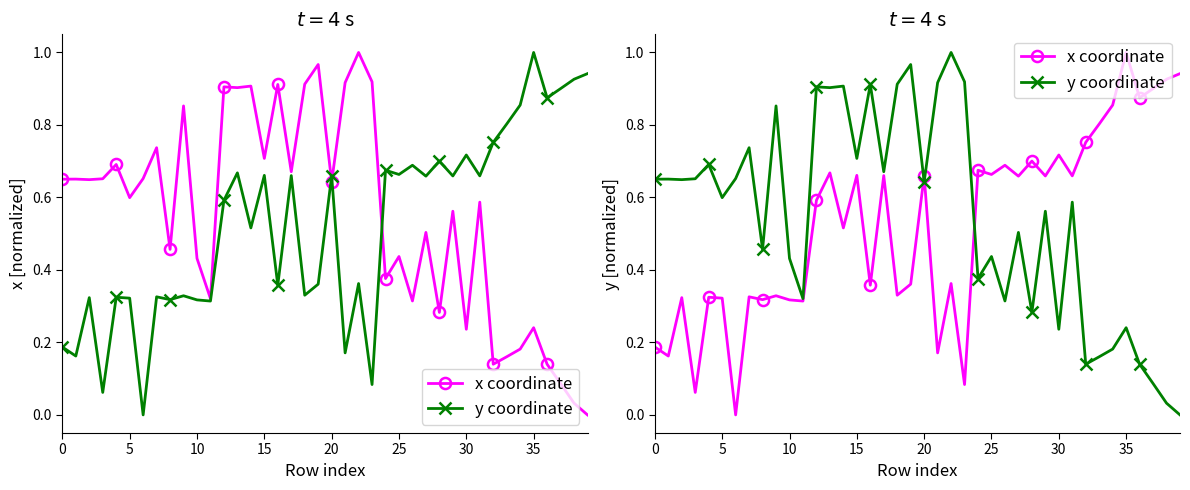

At which label does y coordinate reach its minimum?

39